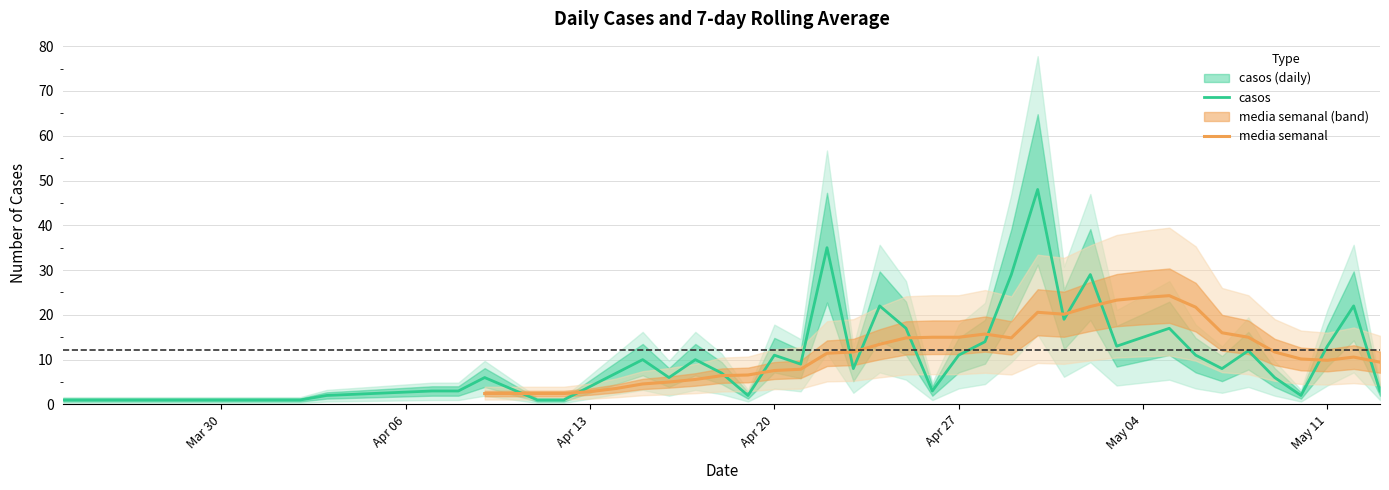

What is the difference between the maximum and minimum values?

47